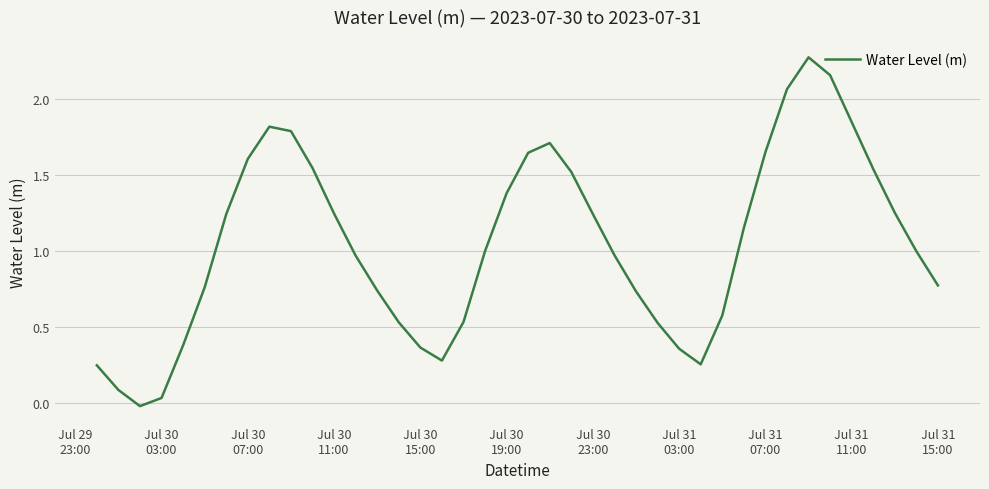

What is the maximum value shown in the chart?

2.3